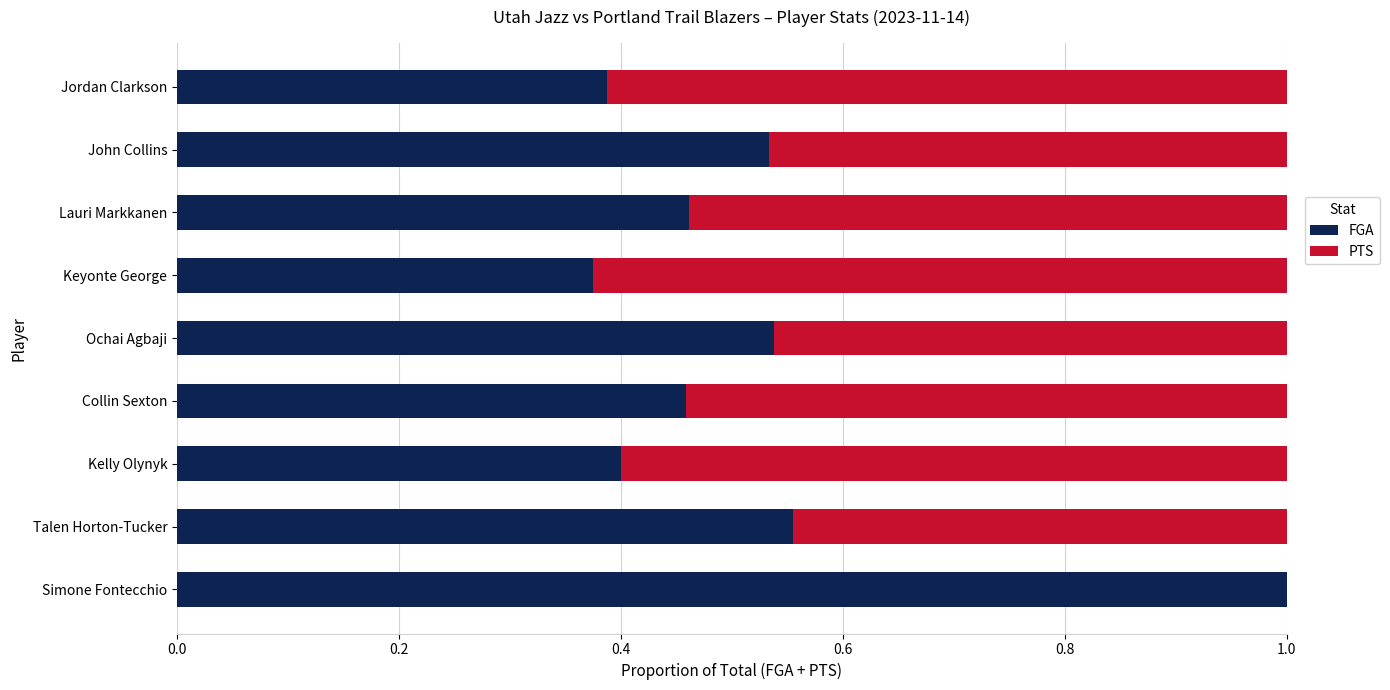

What is the total value across all series at Kelly Olynyk?

1.0